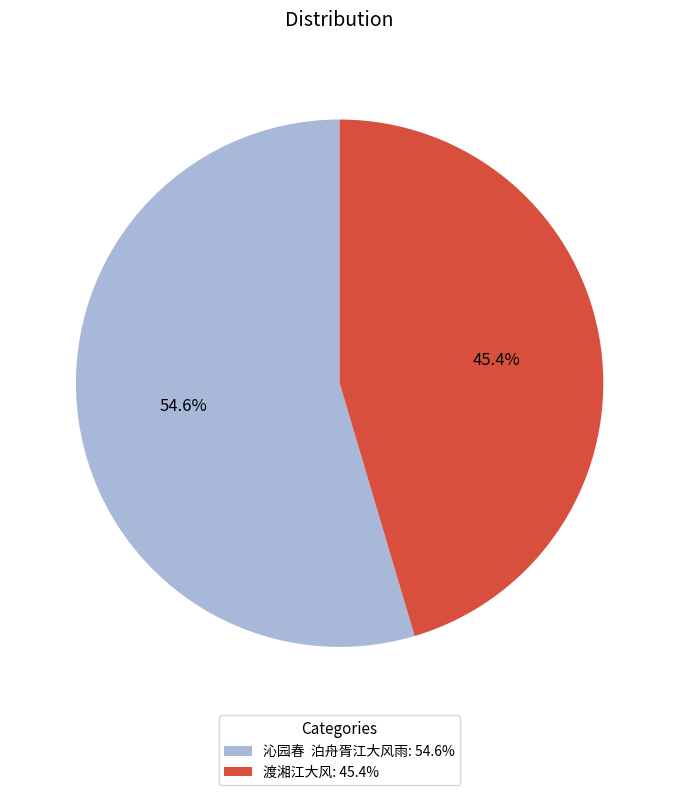

Is there a majority slice in this chart?

Yes